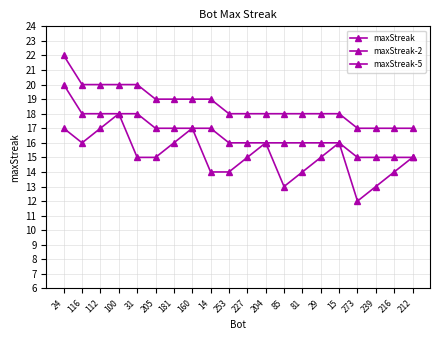

What is the value of the maxStreak point at the 11th from the left?

18